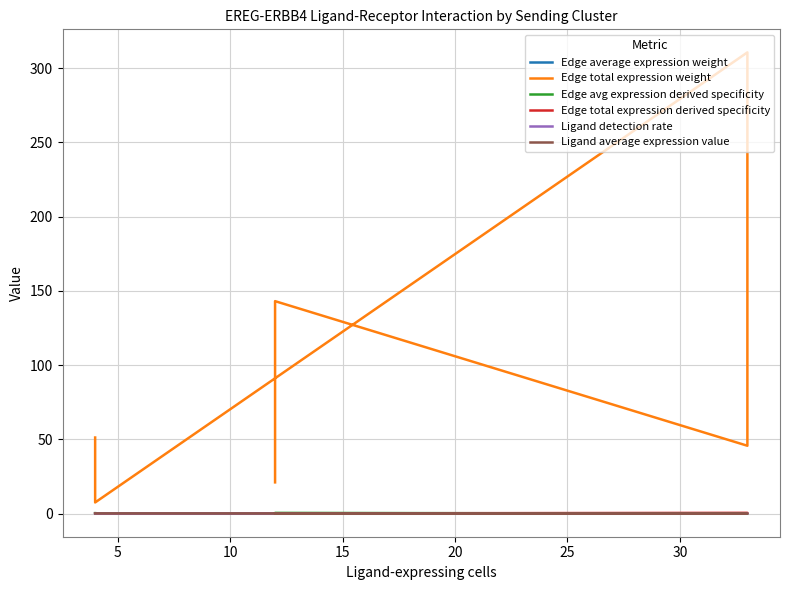

What is the value of the Edge total expression derived specificity point at the 3rd from the left?

0.5